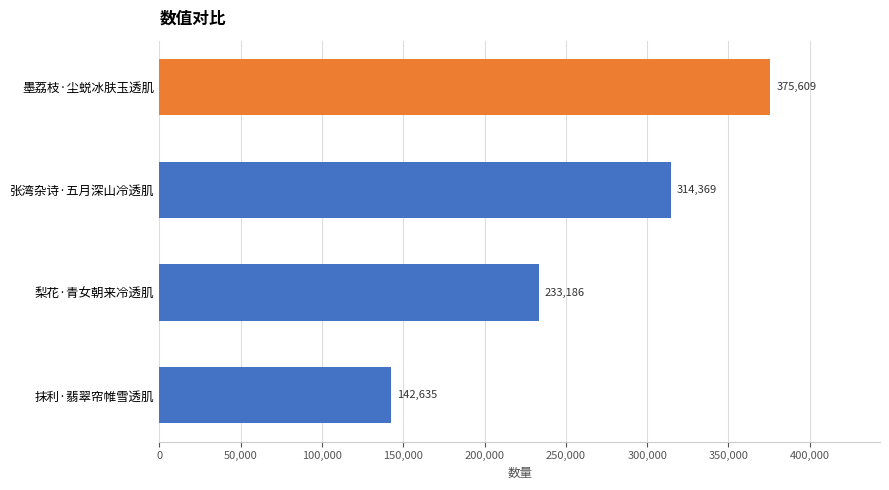

Where is the data nearest to the value 259122?

梨花·青女朝来冷透肌